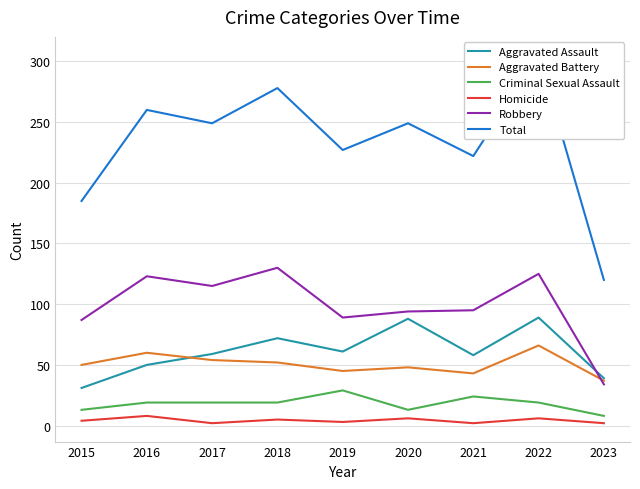

True or false: Homicide and Aggravated Battery cross at least once.

False